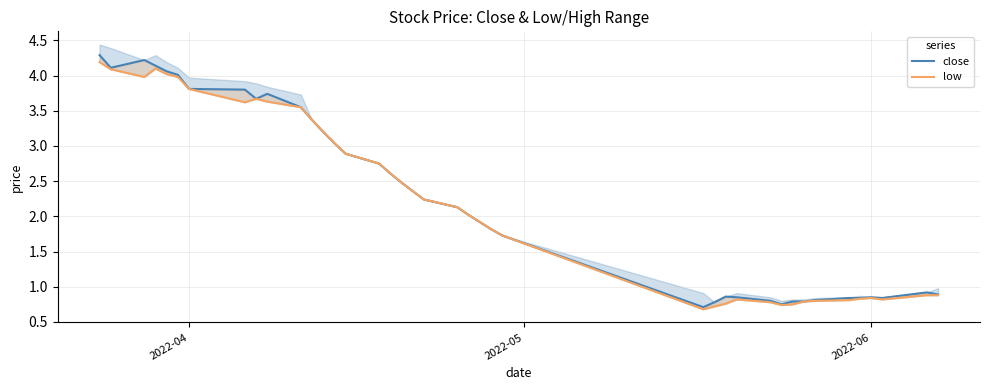

In low, how many points are higher than both neighbors (excluding endpoints)?

4